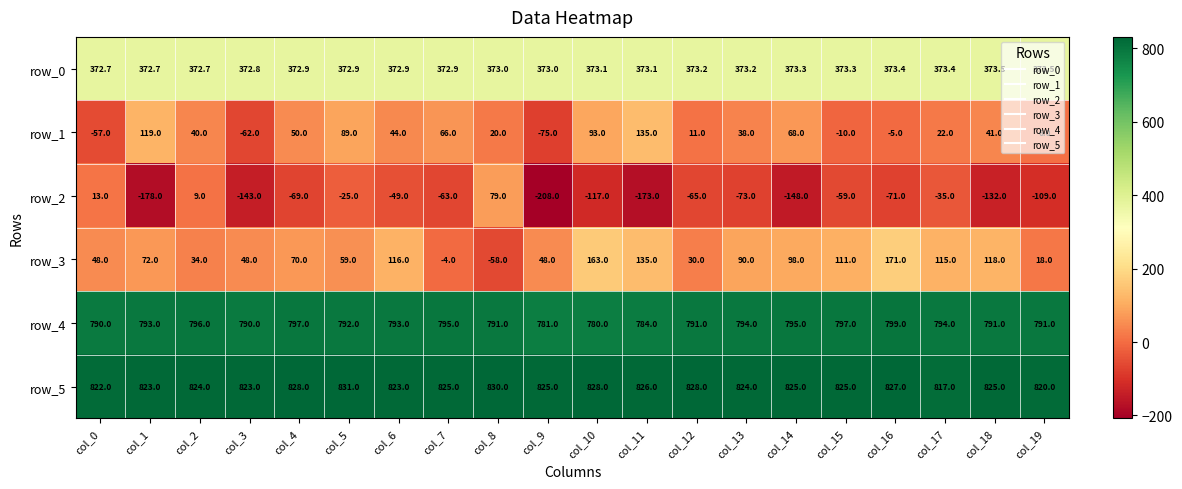

What is the maximum value for row_2?

79.0